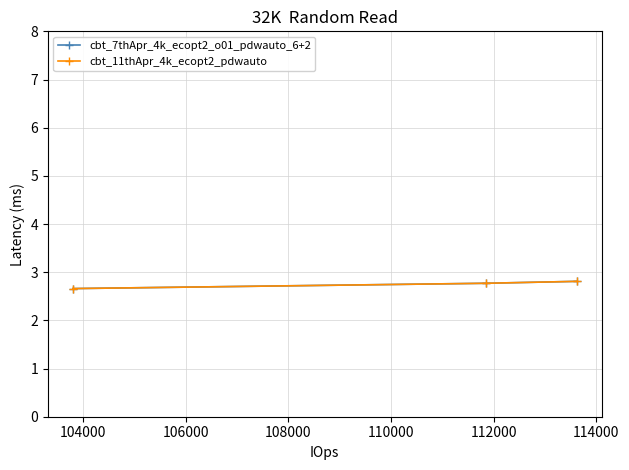

Is this an area chart (filled region under the line)?

No